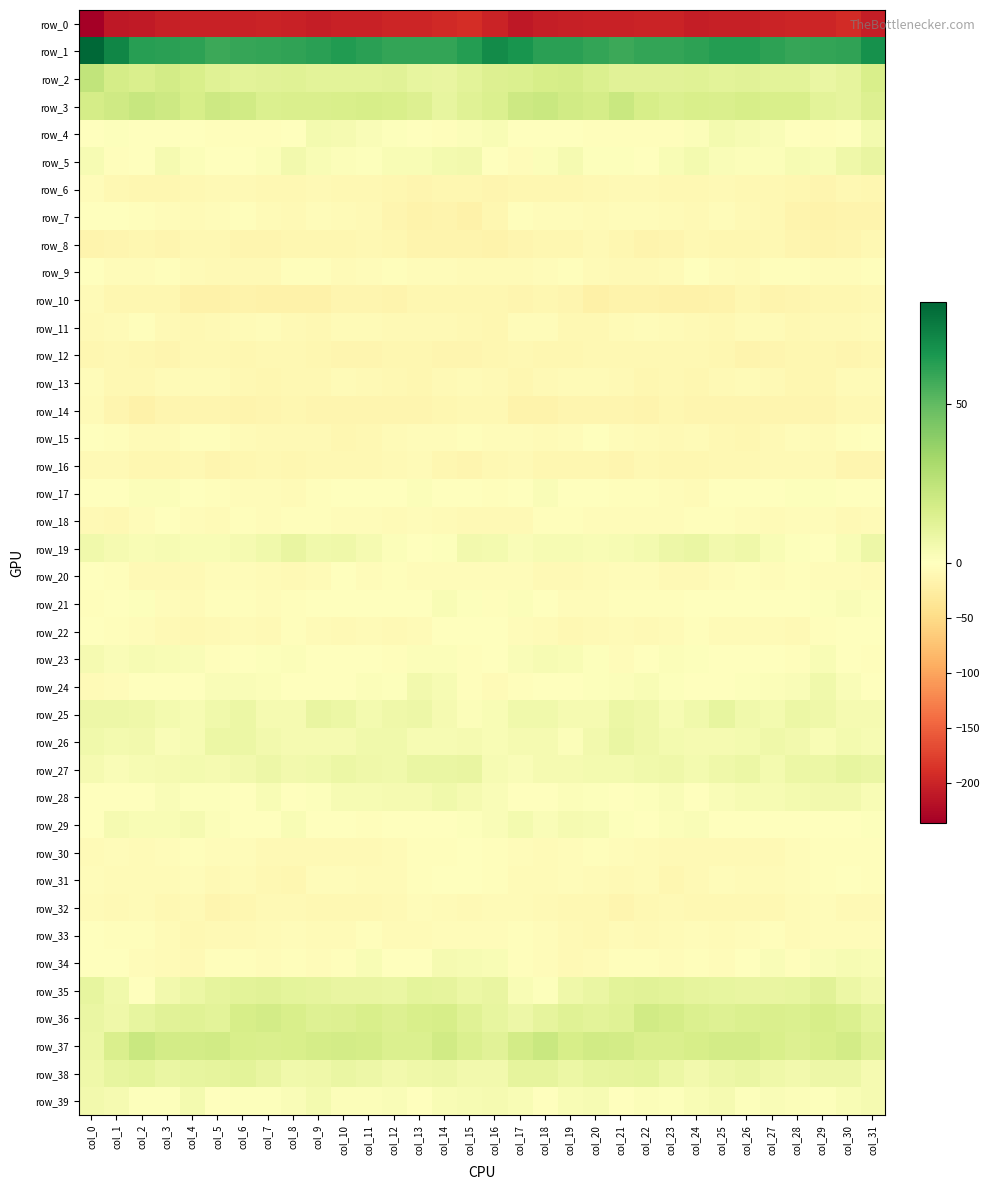

How many values in row_21 are above zero?

11